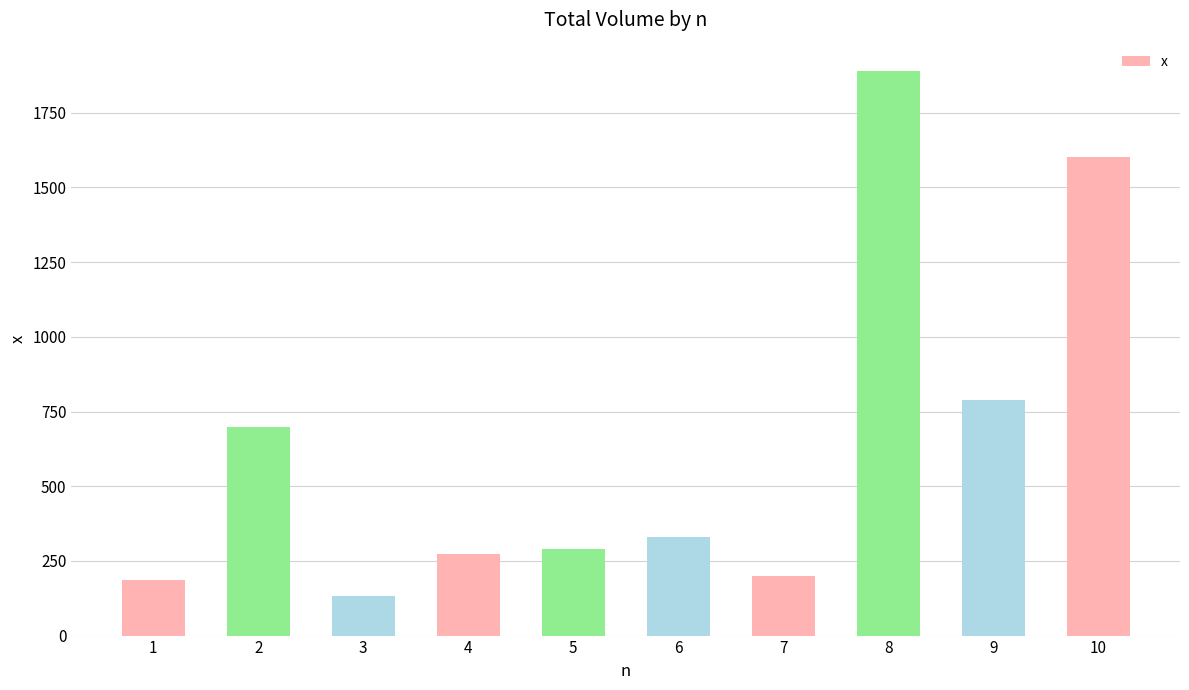

What is the difference between the second highest and minimum values?

1469